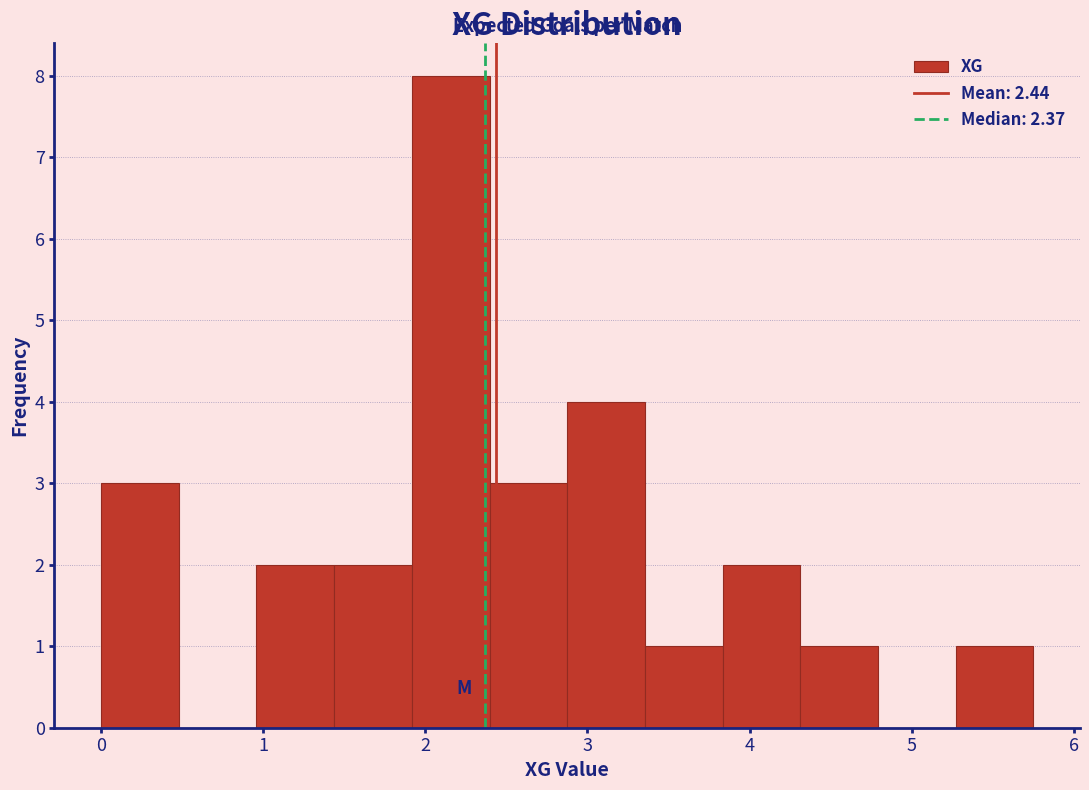

How tall is the bar that spans 0.0 to 0.5 on the x-axis? Neither the bar edges nor the heights are printed on the chart, so give them approximately, as read against the axes.

3